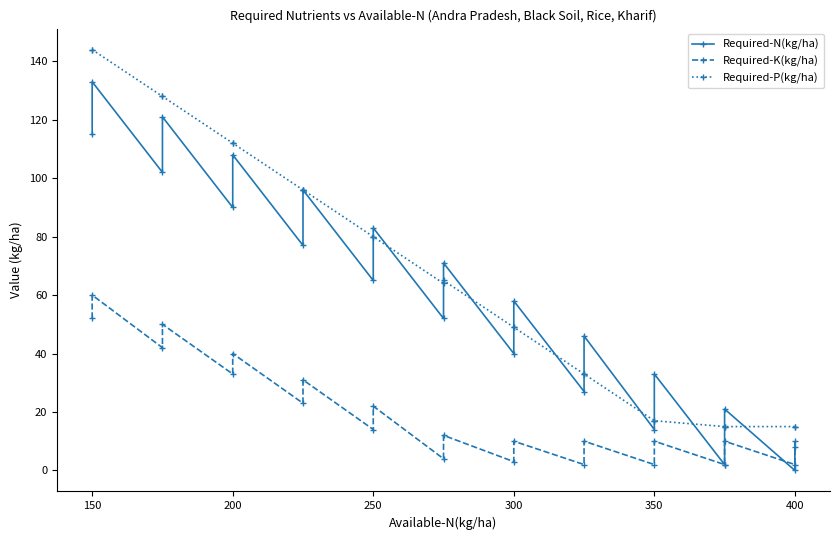

True or false: Required-P(kg/ha) has more than 0 interior local peaks.

True